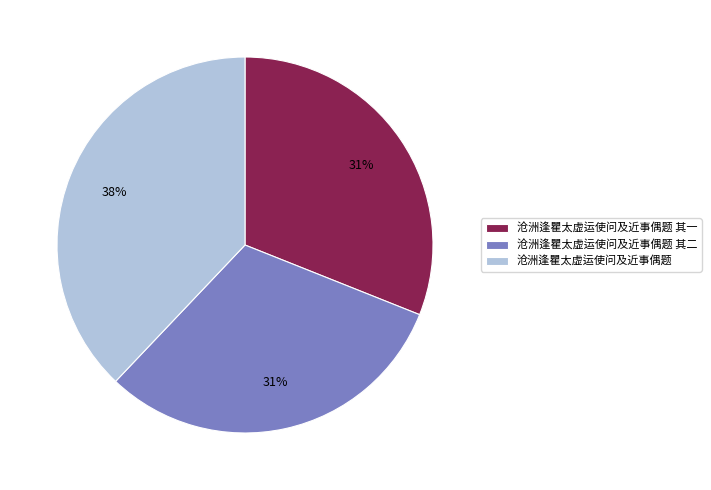

Do 沧洲逢瞿太虚运使问及近事偶题 其二 and 沧洲逢瞿太虚运使问及近事偶题 together represent more than half of the pie?

Yes